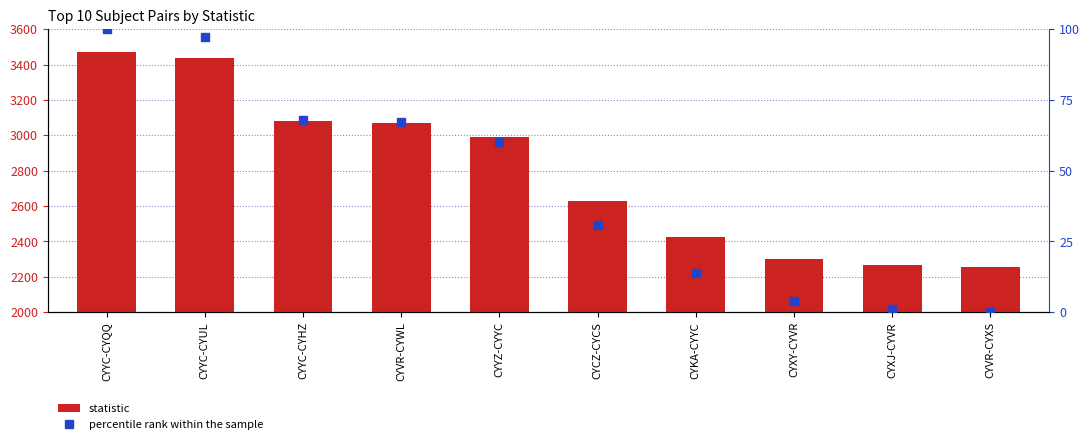

Reading left to right, what are all the values shown in this chart?

statistic: 3473.0	3439.0	3080.0	3071.0	2988.0	2629.0	2424.0	2303.0	2266.0	2253.0
percentile rank within the sample: 100.0	97.2	67.8	67.0	60.2	30.8	14.0	4.1	1.1	0.0